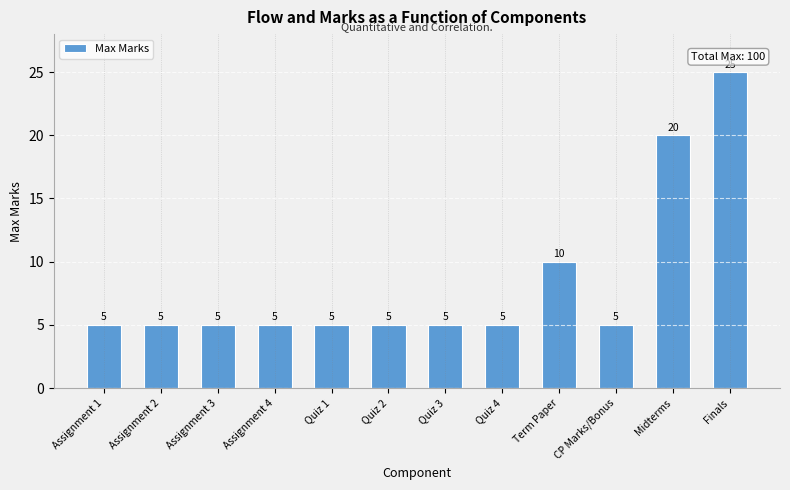

What is the label of the 12th bar from the right?

Assignment 1